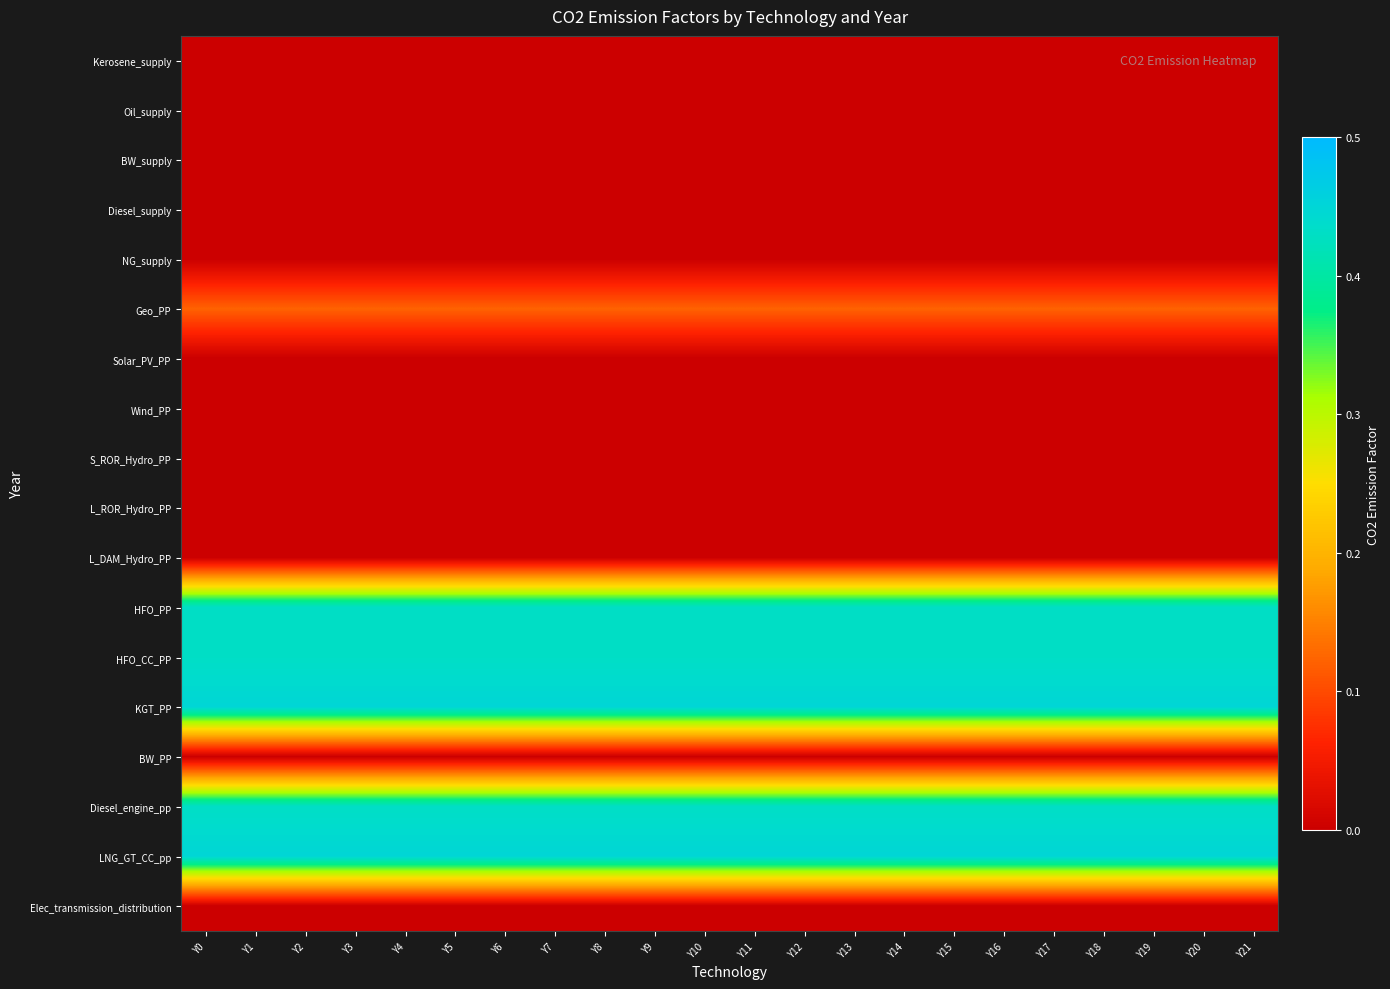

Between Y2 and Y7, which is larger?

Y2